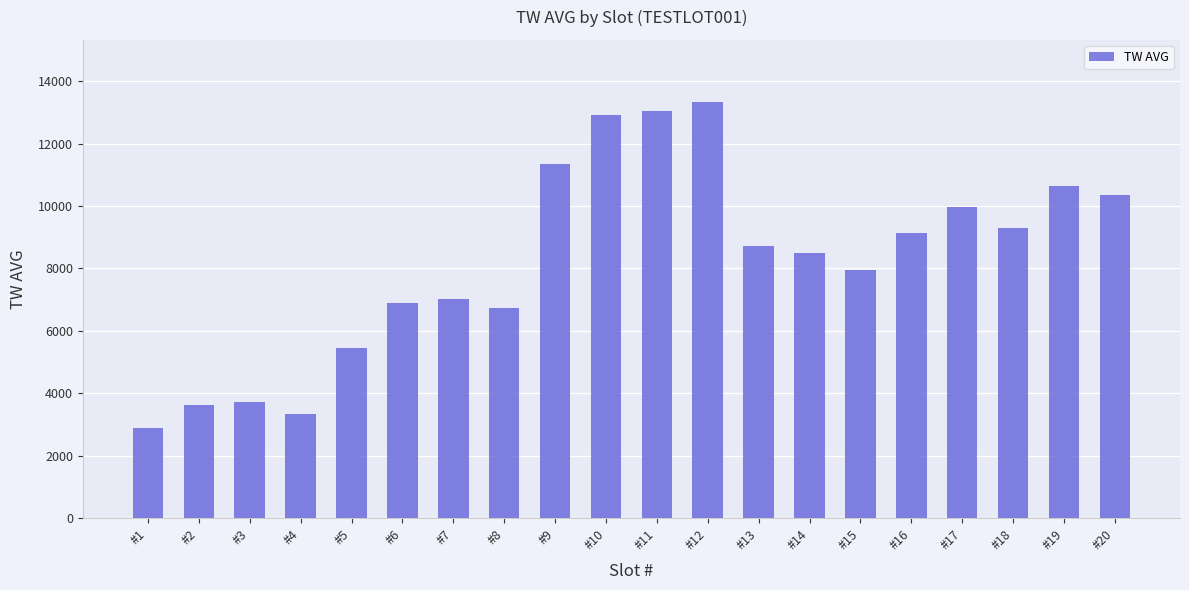

What is the smallest value displayed?

2889